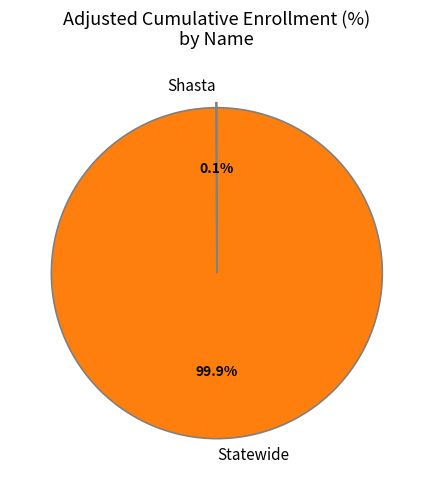

How much of the chart is everything except Statewide?

0.1%